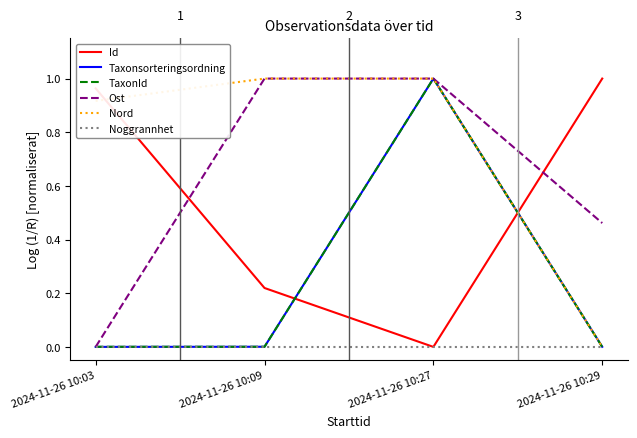

Where is the first local minimum for Id?

2024-11-26 10:27